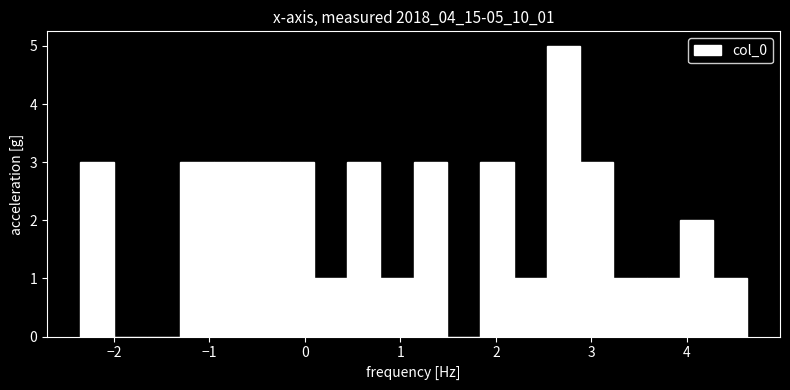

Around what value on the x-axis is the tallest bar? Give the approximate position of its centre, as read against the axis.

2.7